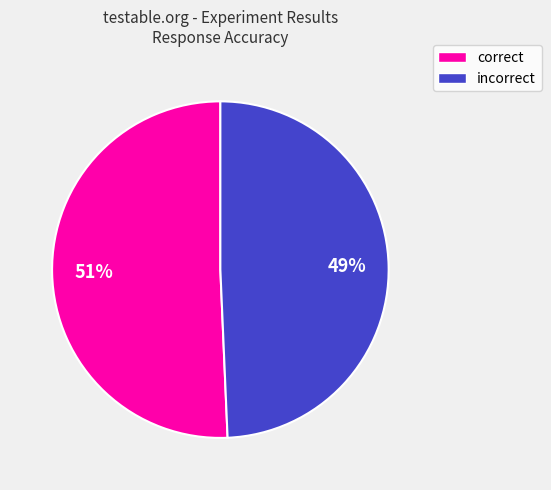

To the nearest percent, what portion does correct represent?

51%